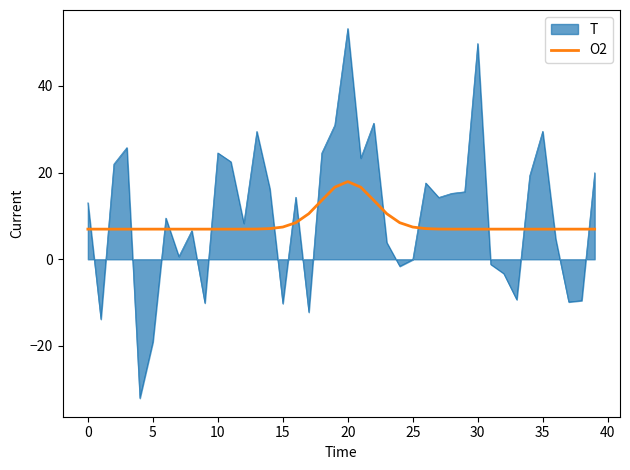

What is the smallest value displayed?

-32.1